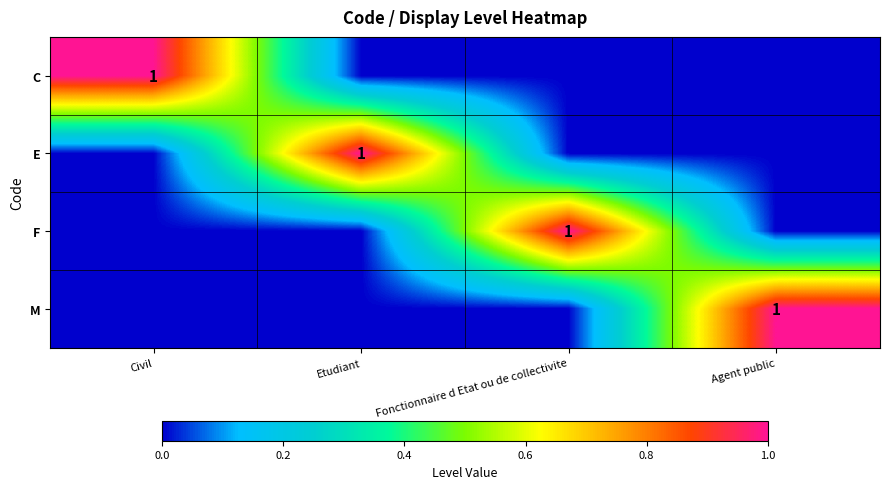

How many categories are shown in the chart?

4